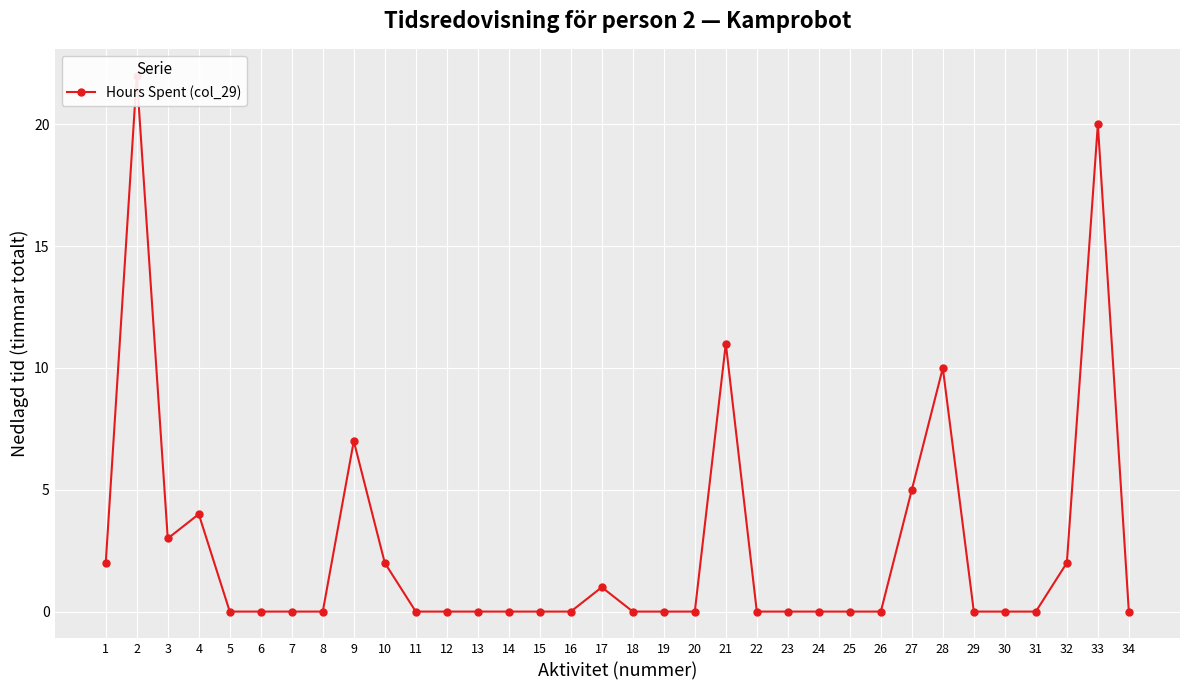

True or false: the data has more than 1 interior local peaks.

True